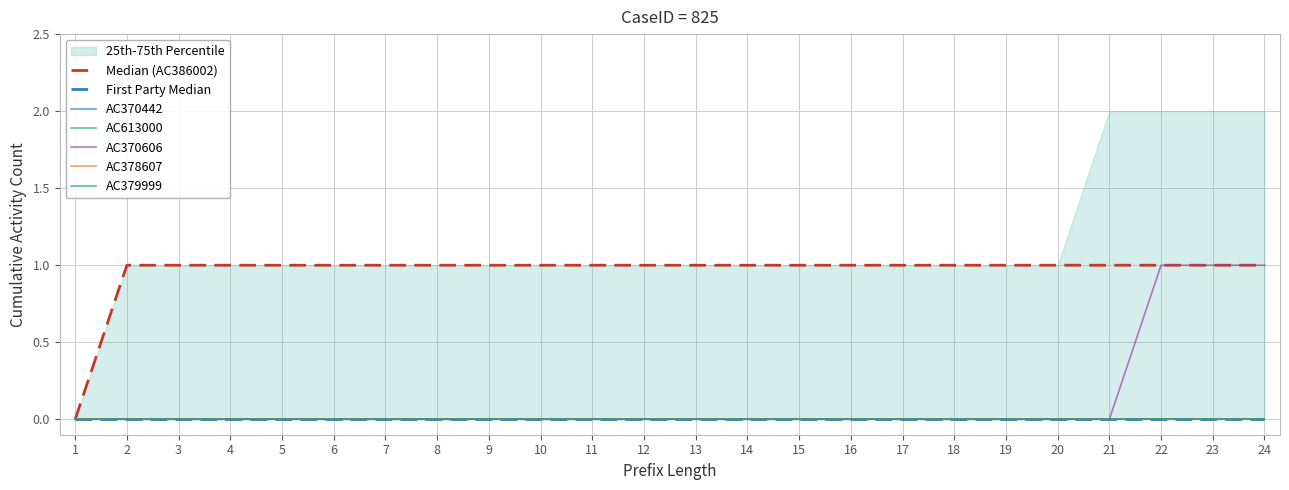

True or false: AC379999 and AC378607 cross at least once.

False